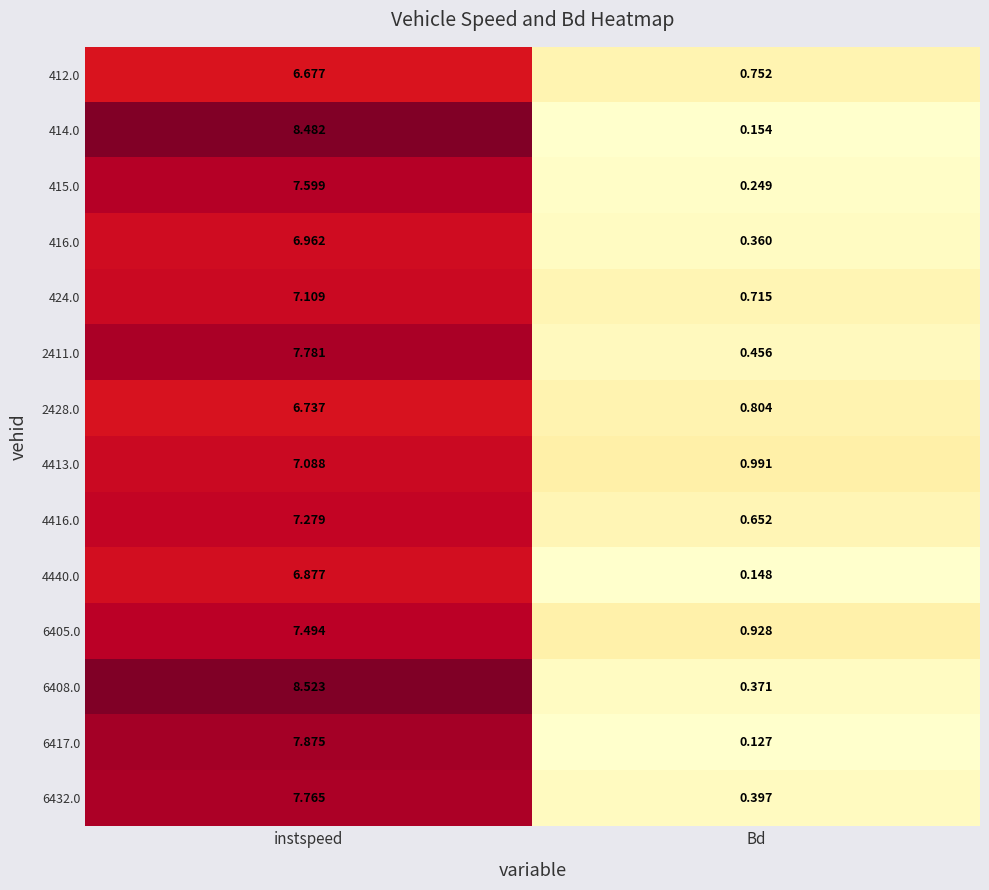

Which label corresponds to the largest value in the chart?

instspeed